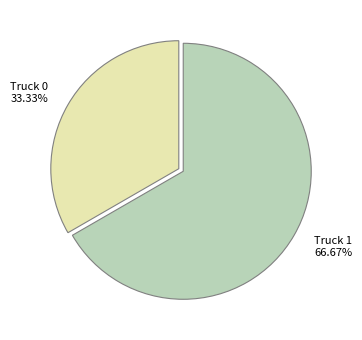

How many slices are in this pie chart?

2